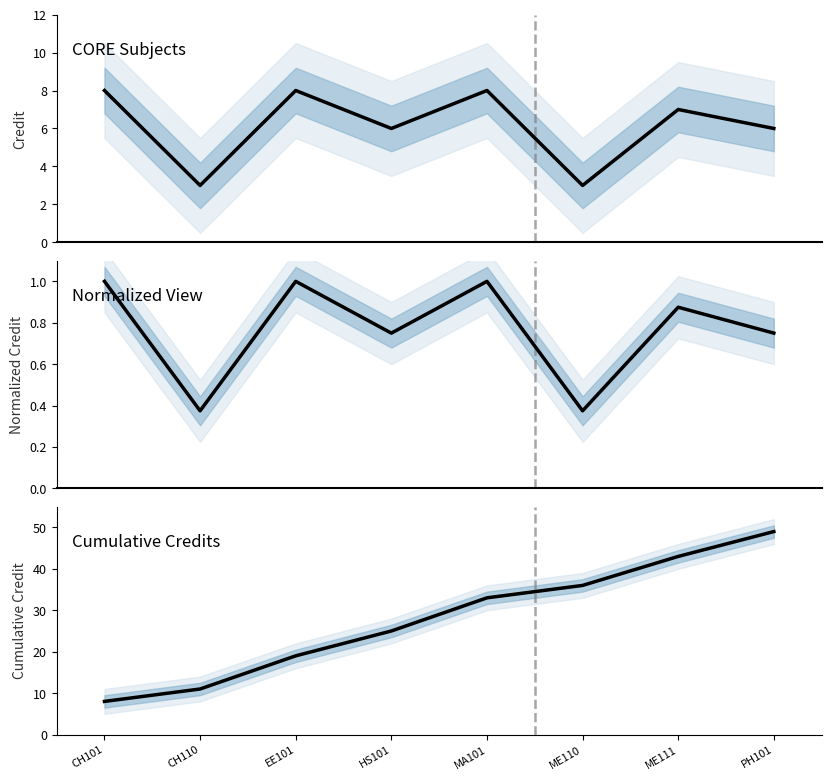

What is the difference between the second highest and second lowest values in the Credit series?

5.0